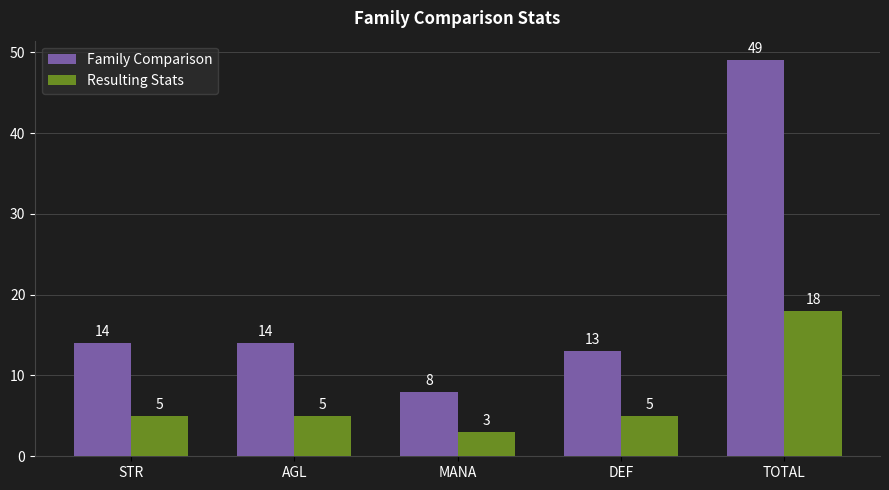

Which series changed the most between STR and TOTAL?

Family Comparison